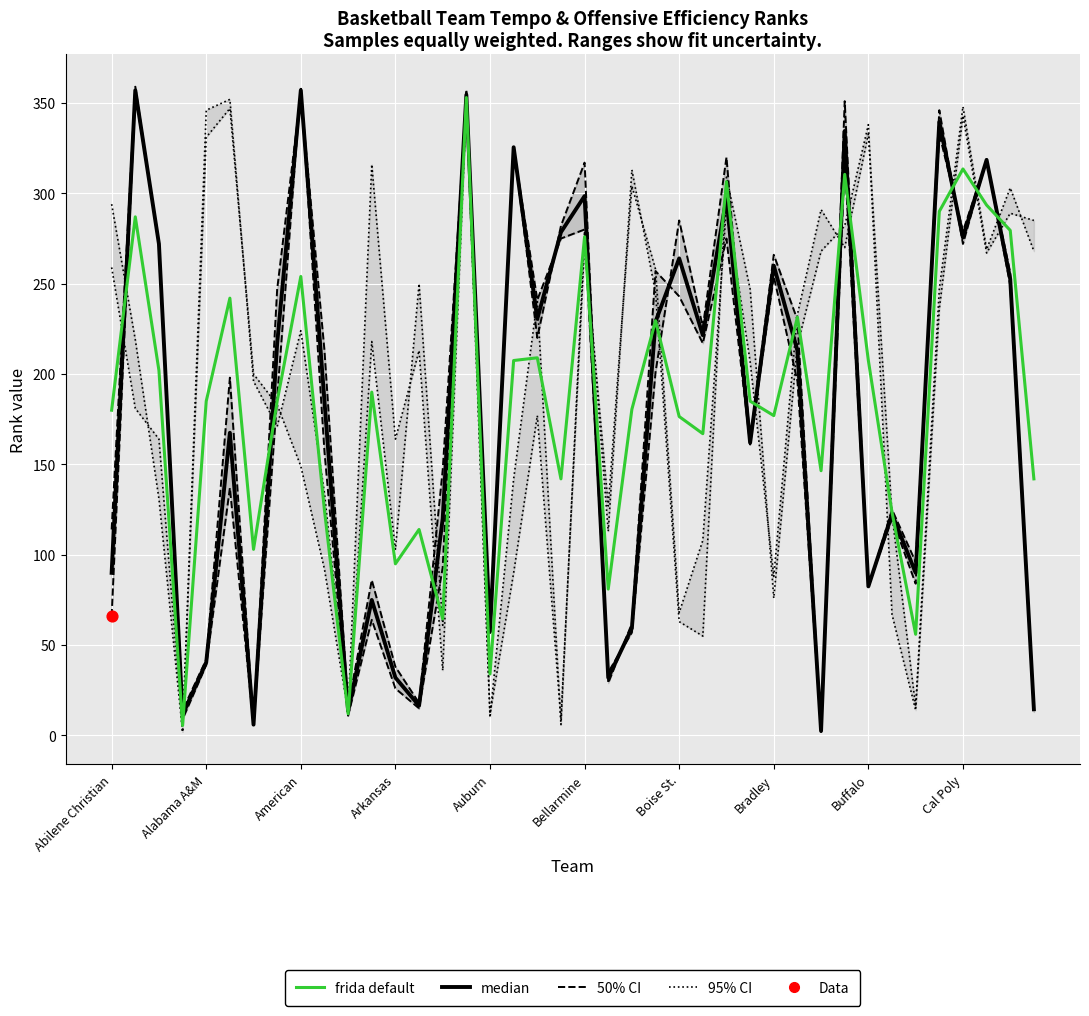

What is the total value across all series at Bellarmine?

1126.5